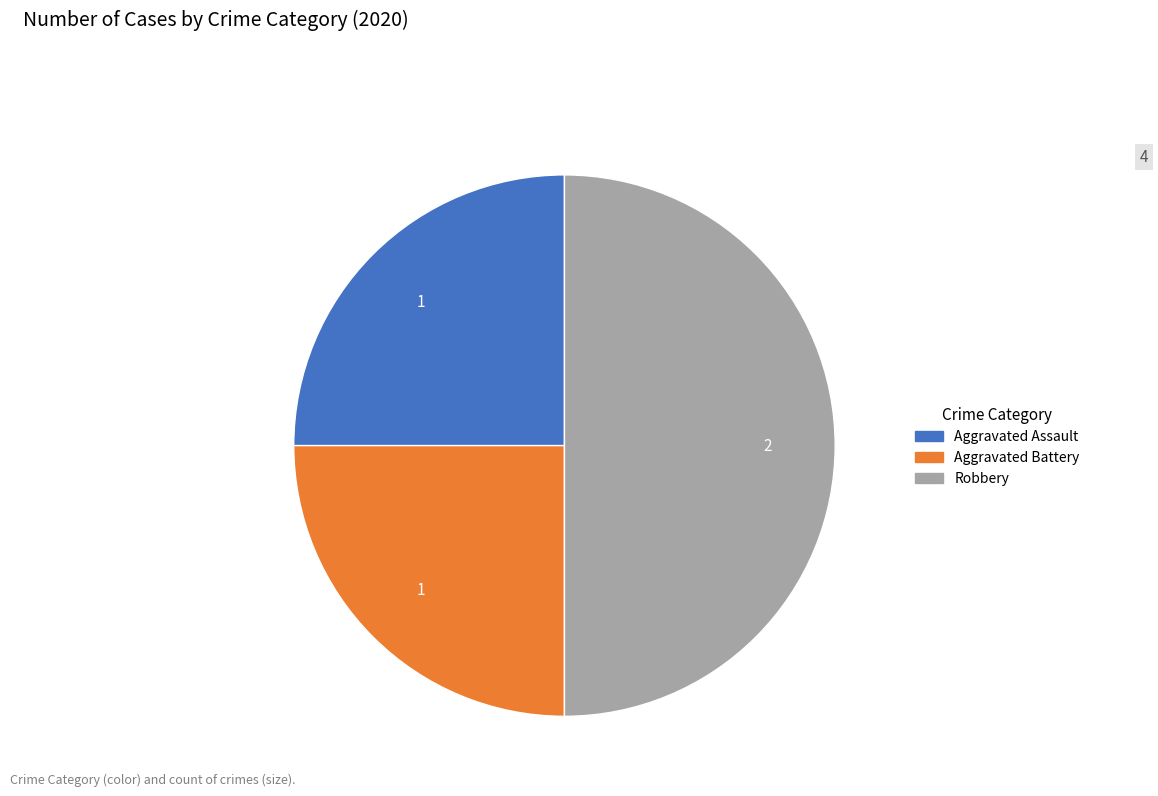

What is the largest slice in the pie chart?

Robbery